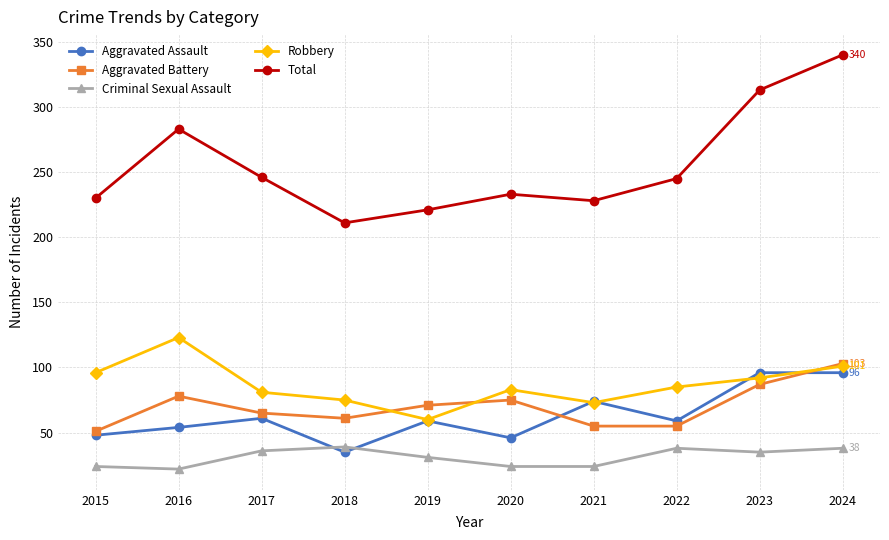

True or false: Total and Aggravated Assault intersect in this chart.

False